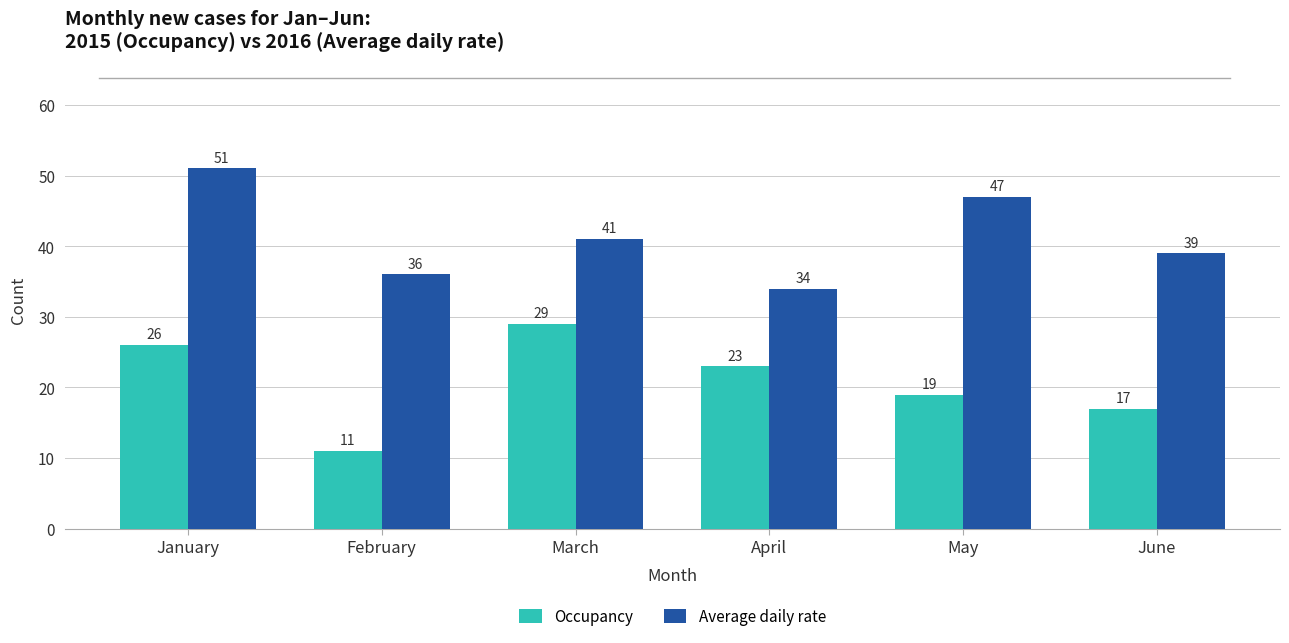

At how many categories does at least one series exceed 46?

2